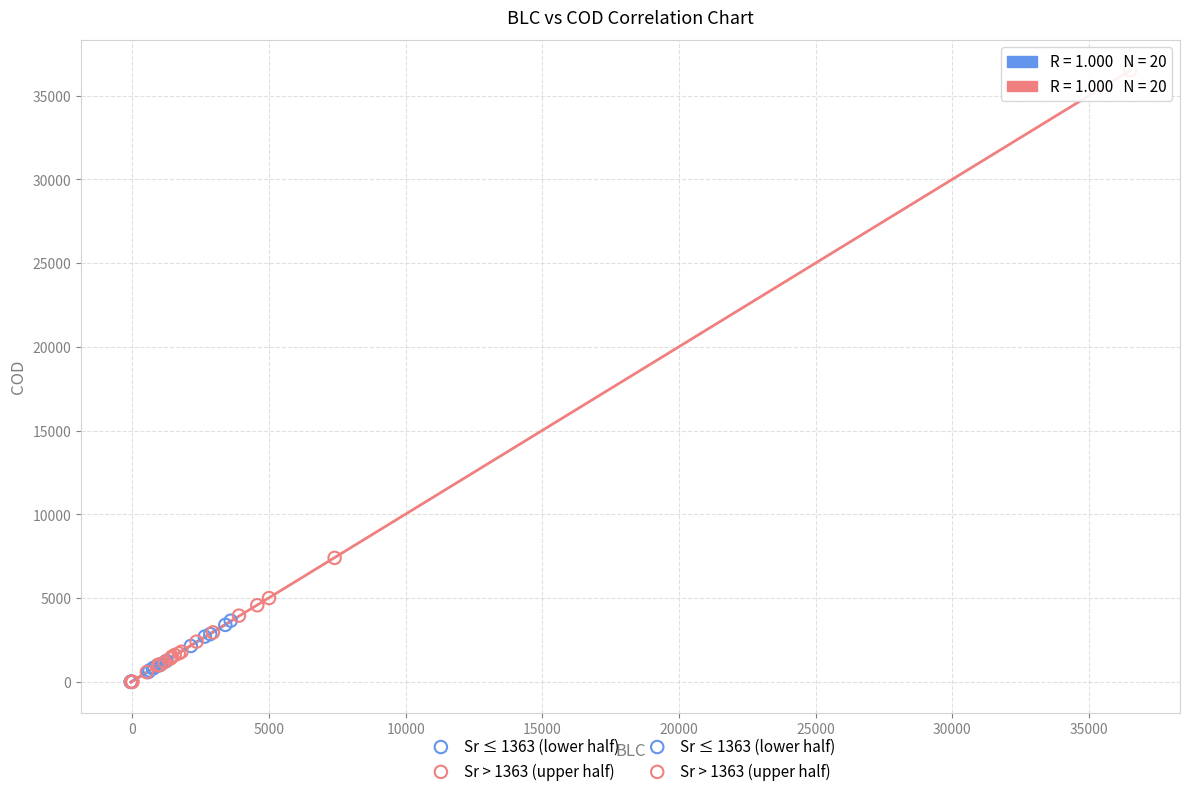

Which series reaches the maximum Y coordinate?

Sr > 1363 (upper half)